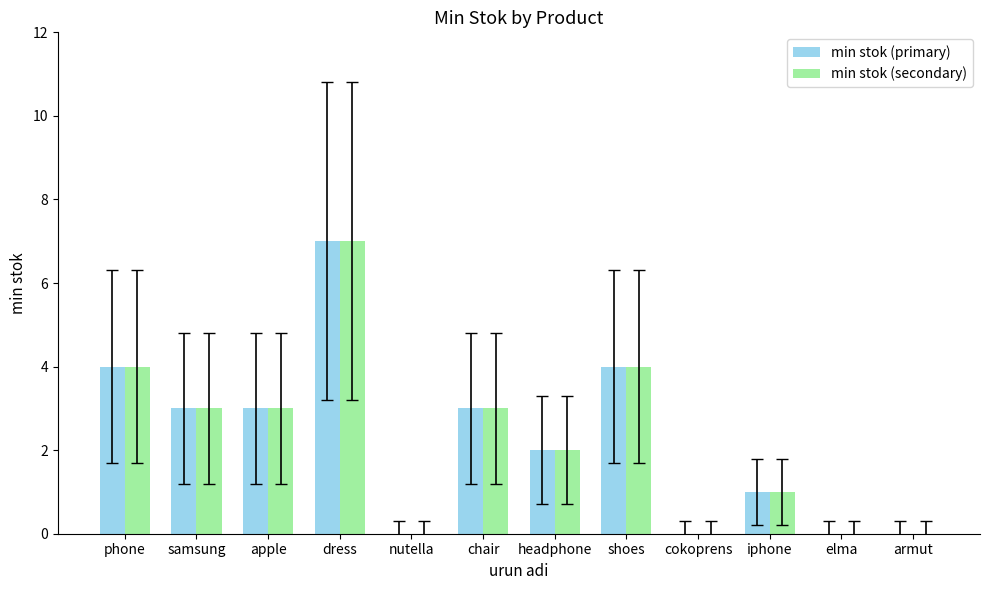

What is the sum of the min stok (secondary) values at cokoprens and phone?

4